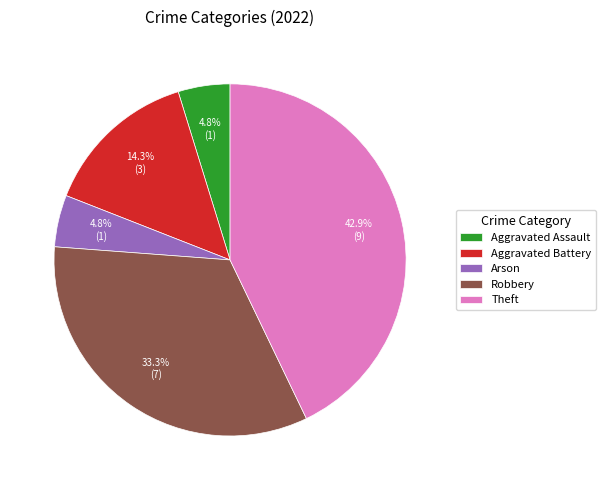

Which slice is the largest?

Theft